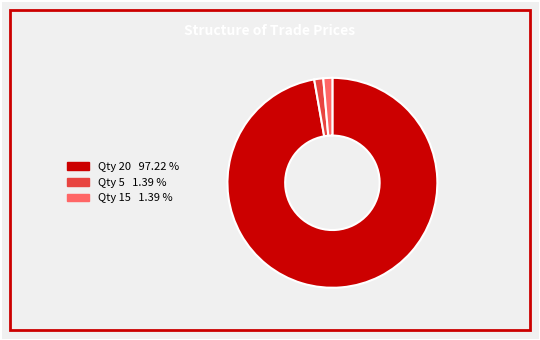

How many segments does this pie chart have?

3